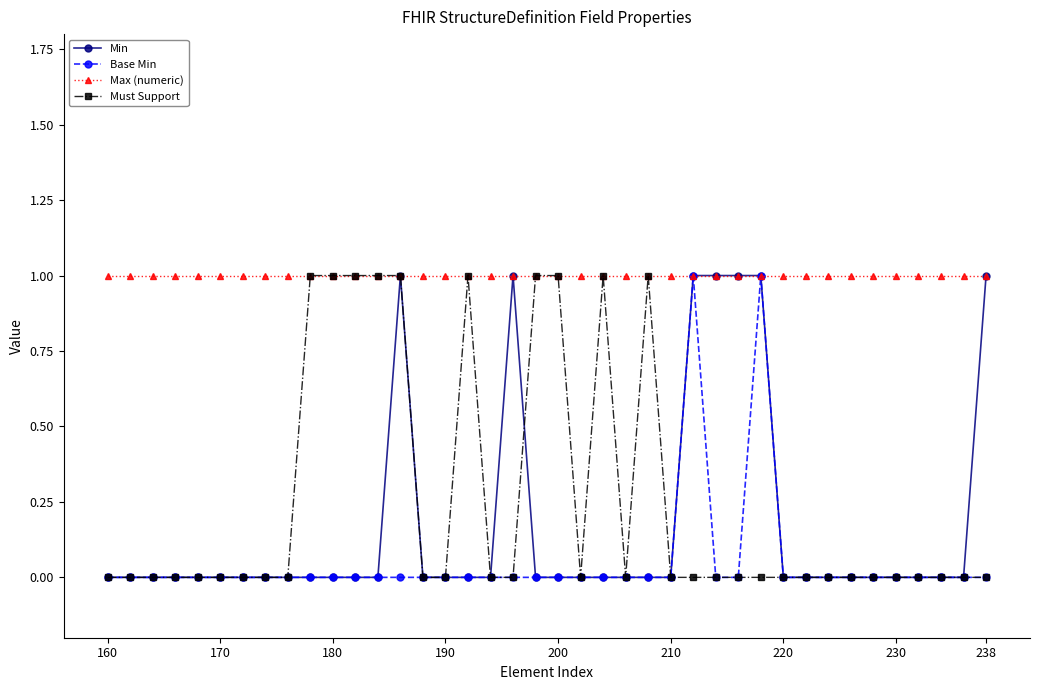

True or false: Base Min has more than 0 points higher than both neighbors.

True